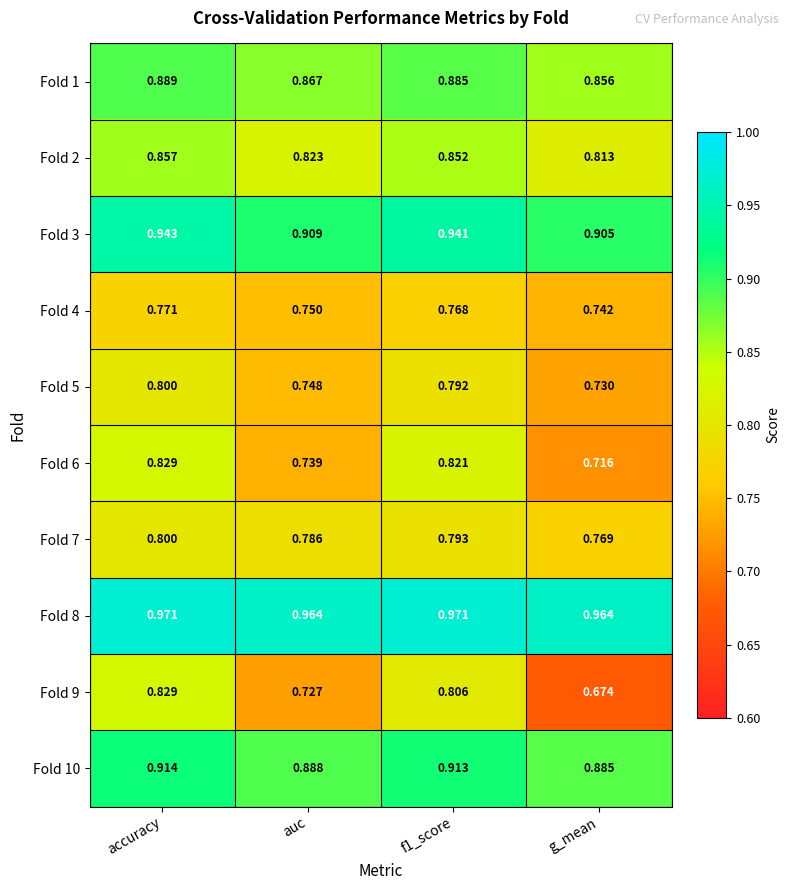

At which category does the chart reach its minimum across all series?

g_mean